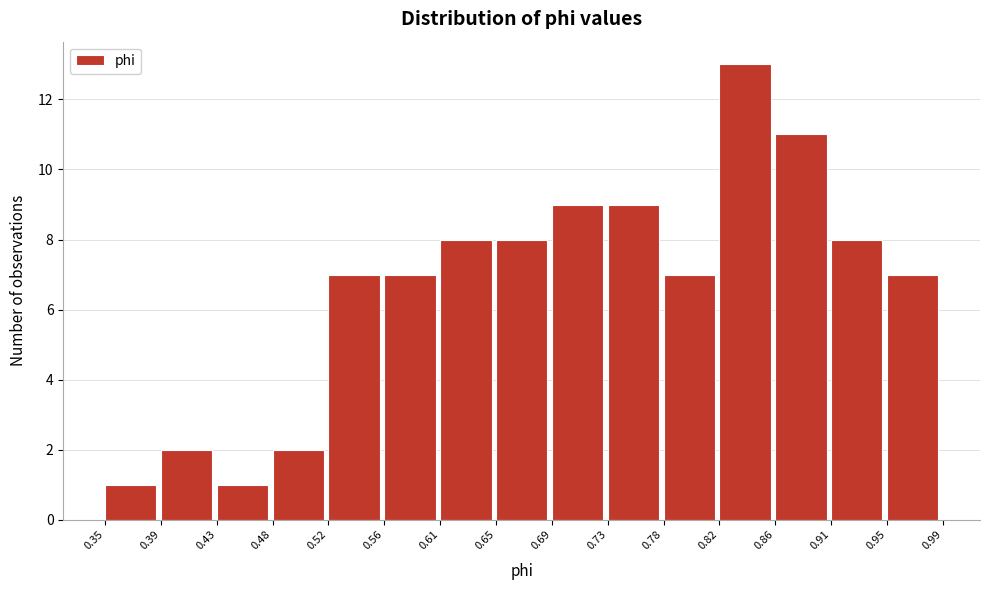

Reading left to right, list every bar in this chart as the range it spans on the x-axis followed by its height. The values are not printed on the chart, so give them approximately, as read against the axis.

0.35 to 0.39: 1
0.39 to 0.43: 2
0.43 to 0.48: 1
0.48 to 0.52: 2
0.52 to 0.56: 7
0.56 to 0.61: 7
0.61 to 0.65: 8
0.65 to 0.69: 8
0.69 to 0.73: 9
0.73 to 0.78: 9
0.78 to 0.82: 7
0.82 to 0.86: 13
0.86 to 0.91: 11
0.91 to 0.95: 8
0.95 to 0.99: 7